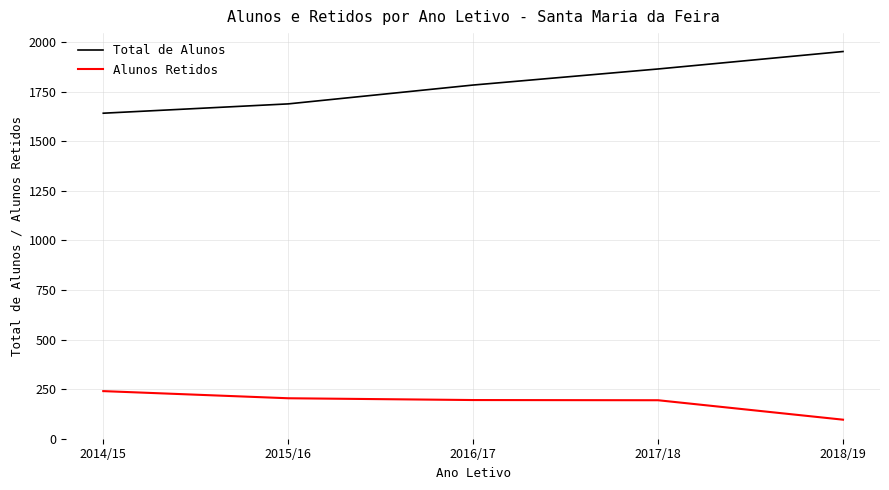

True or false: Total de Alunos and Alunos Retidos cross at least once.

False